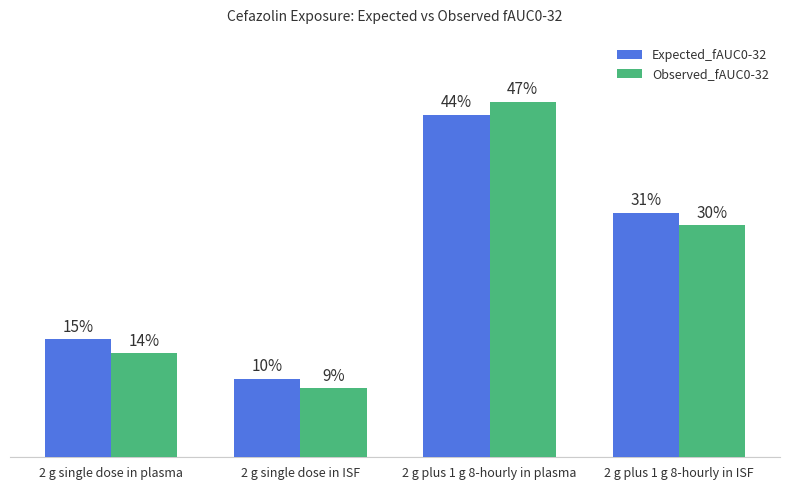

What are all the series names shown in the legend?

Expected_fAUC0-32, Observed_fAUC0-32